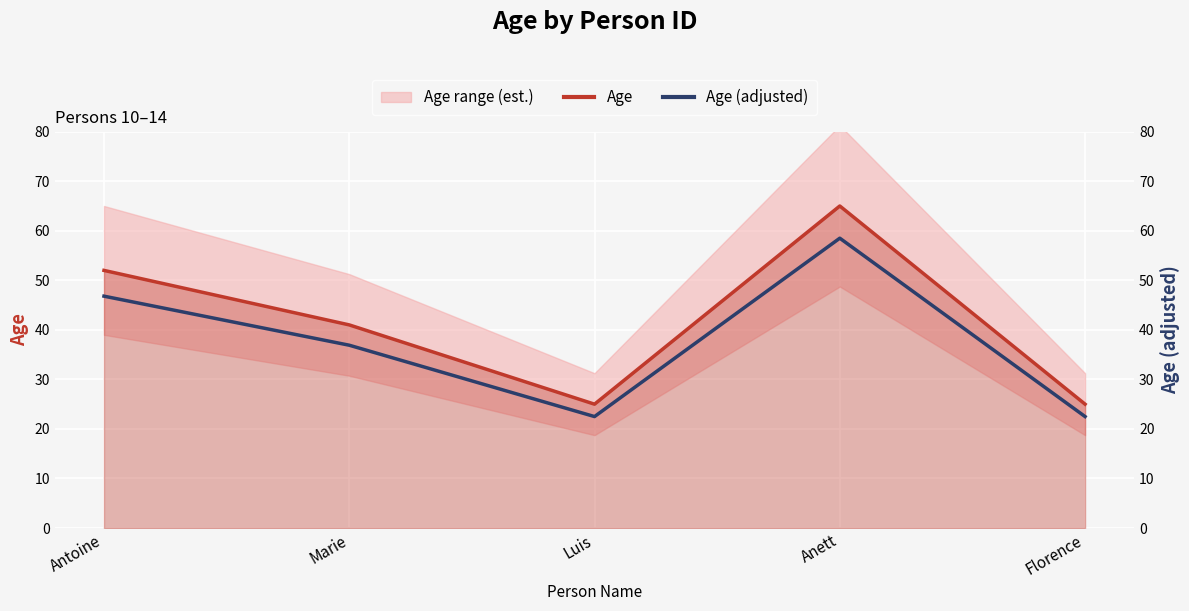

True or false: Age has more than 2 points higher than both neighbors.

False